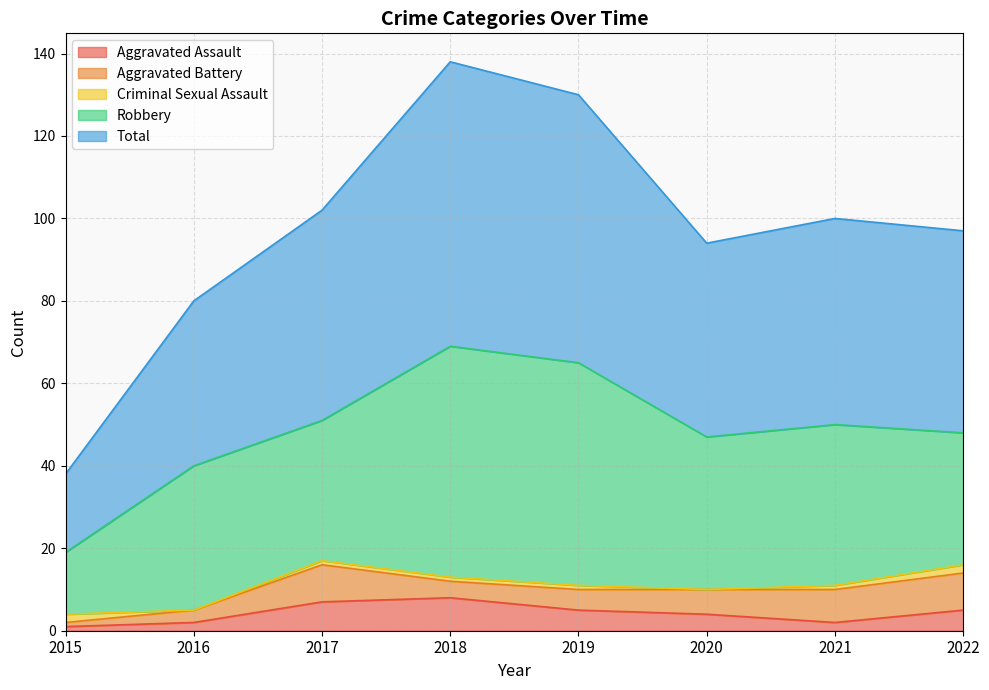

True or false: Aggravated Battery and Robbery cross at least once.

False